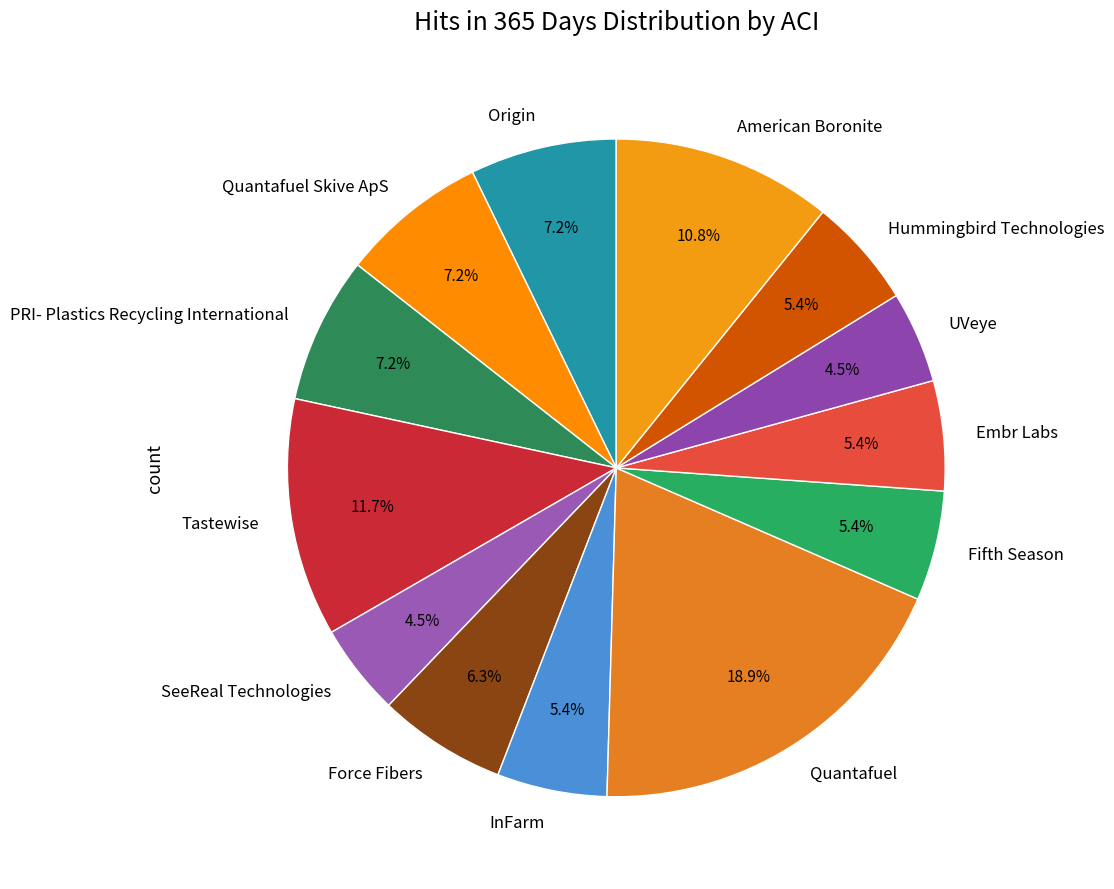

Count the number of slices in the pie.

13